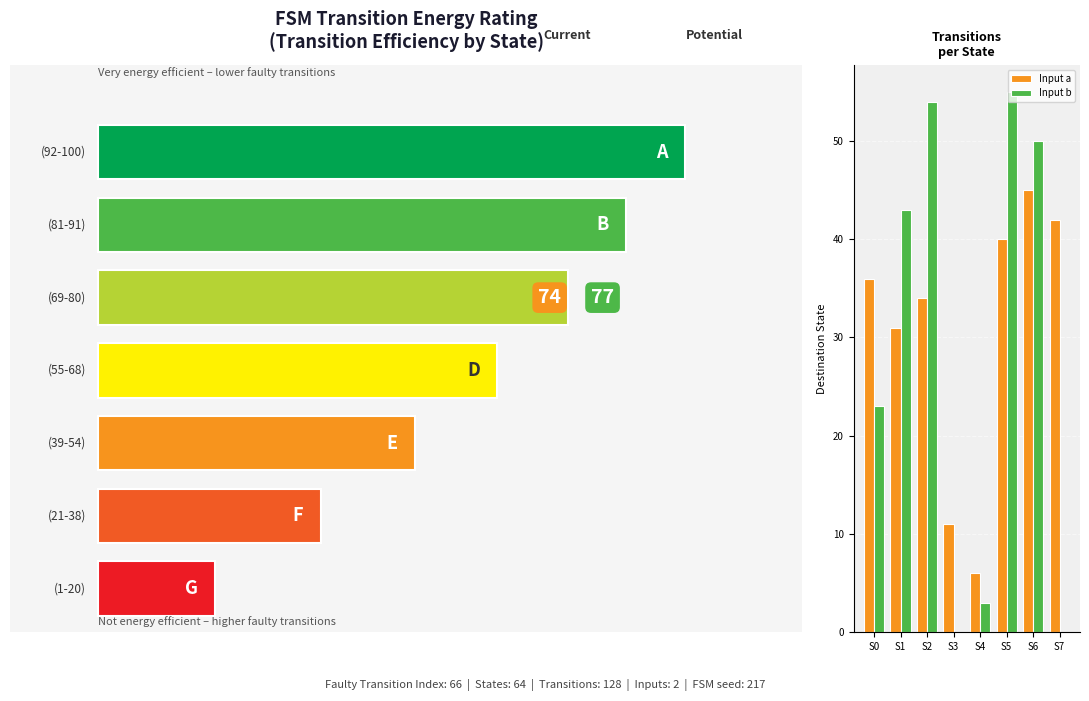

Which series has the largest range (max minus min)?

Input b